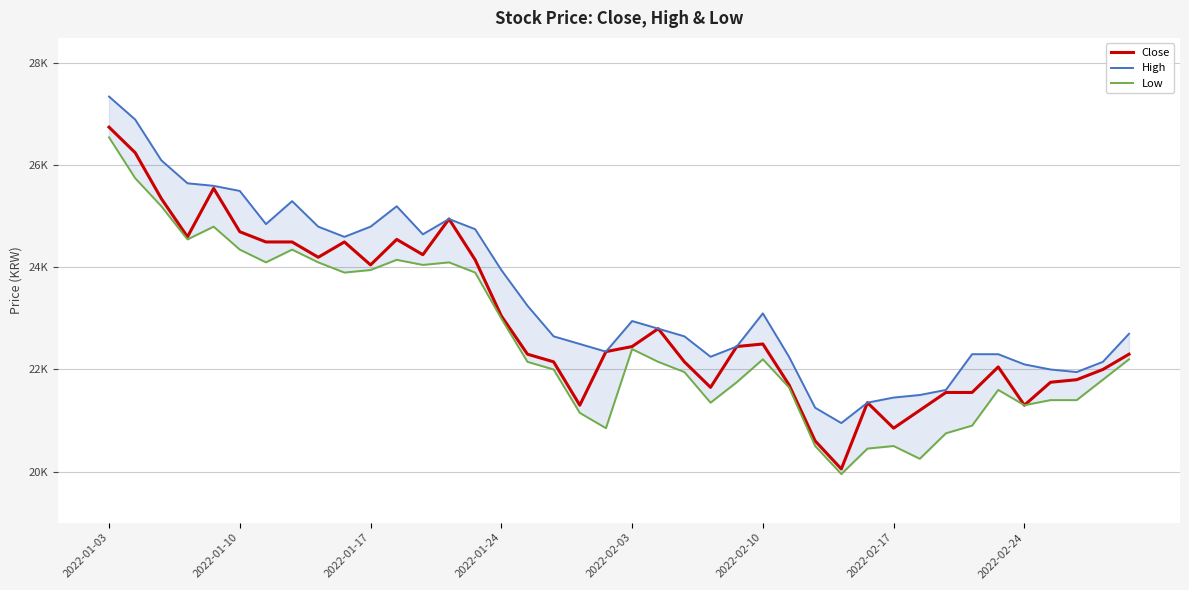

True or false: Low and High intersect in this chart.

False